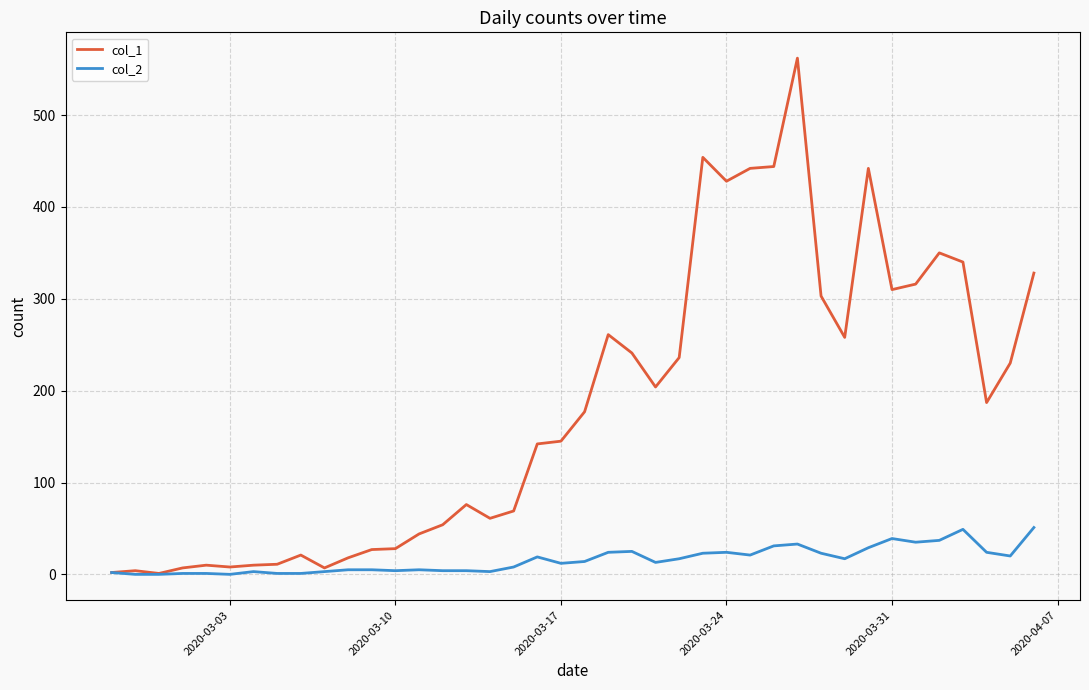

Does the chart display data point markers on the line(s)?

No